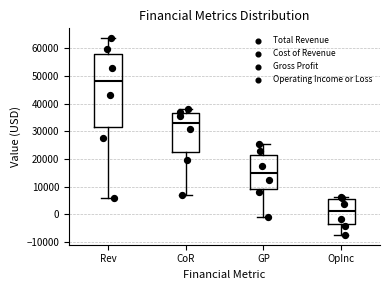

Reading left to right, transcribe this box plot: for each box, give where its median line is, the range the box spans, and where its two whiskers end, as read against the y-axis. The values are not printed on the chart, so give them approximately, as read against the axis.

Rev: median 48000, box 32000 to 58000, whiskers 6000 to 64000
CoR: median 33000, box 22000 to 37000, whiskers 7000 to 38000
GP: median 15000, box 9000 to 21000, whiskers -1000 to 25000
OpInc: median 1000, box -4000 to 5000, whiskers -7000 to 6000